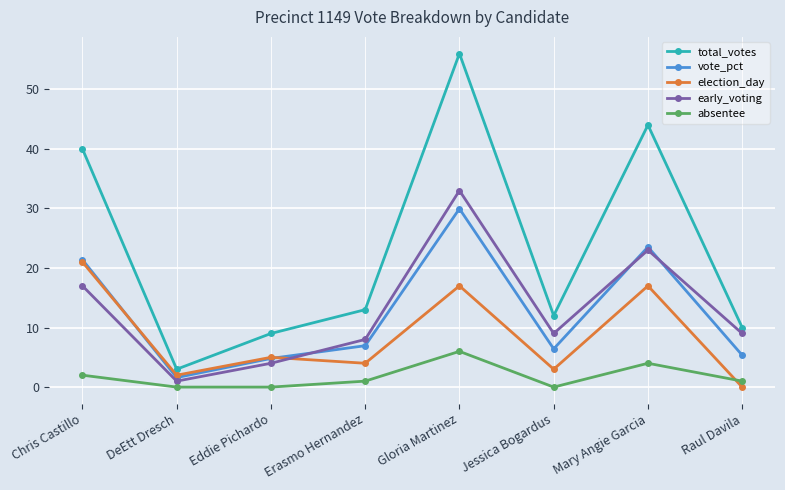

True or false: absentee and early_voting intersect in this chart.

False